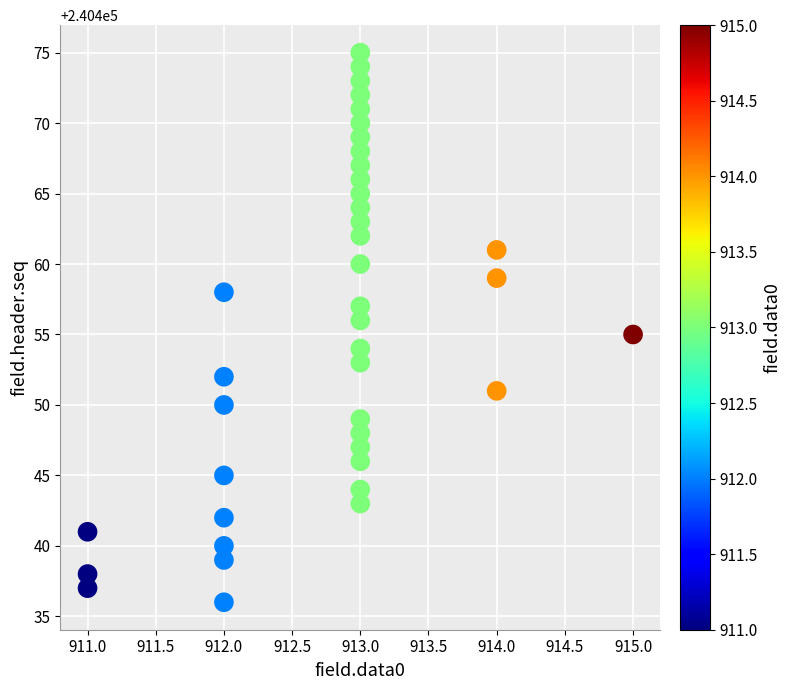

What is the range of Y values (max minus min)?

39